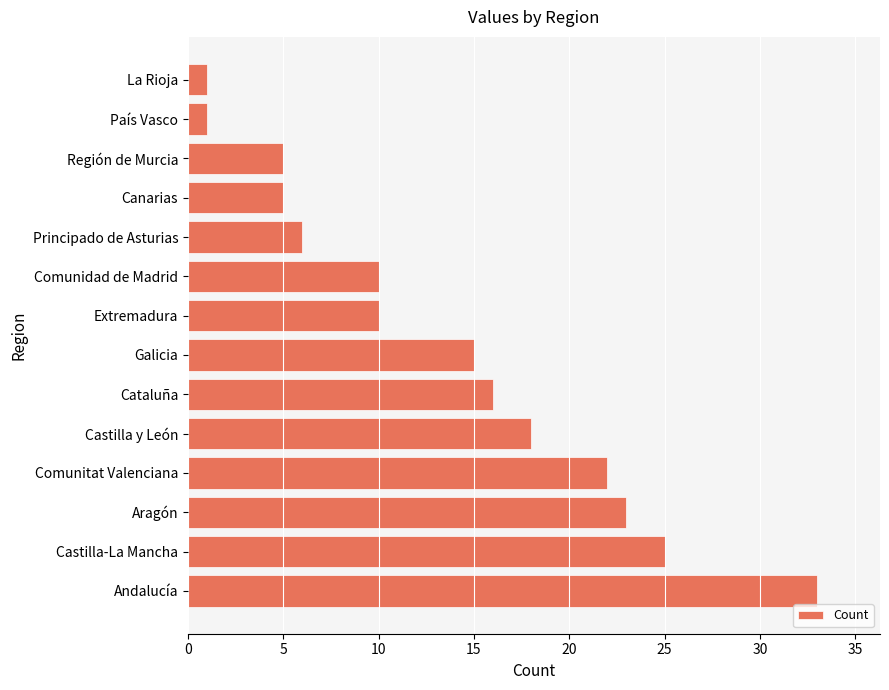

At which category does the chart reach its peak across all series?

Andalucía